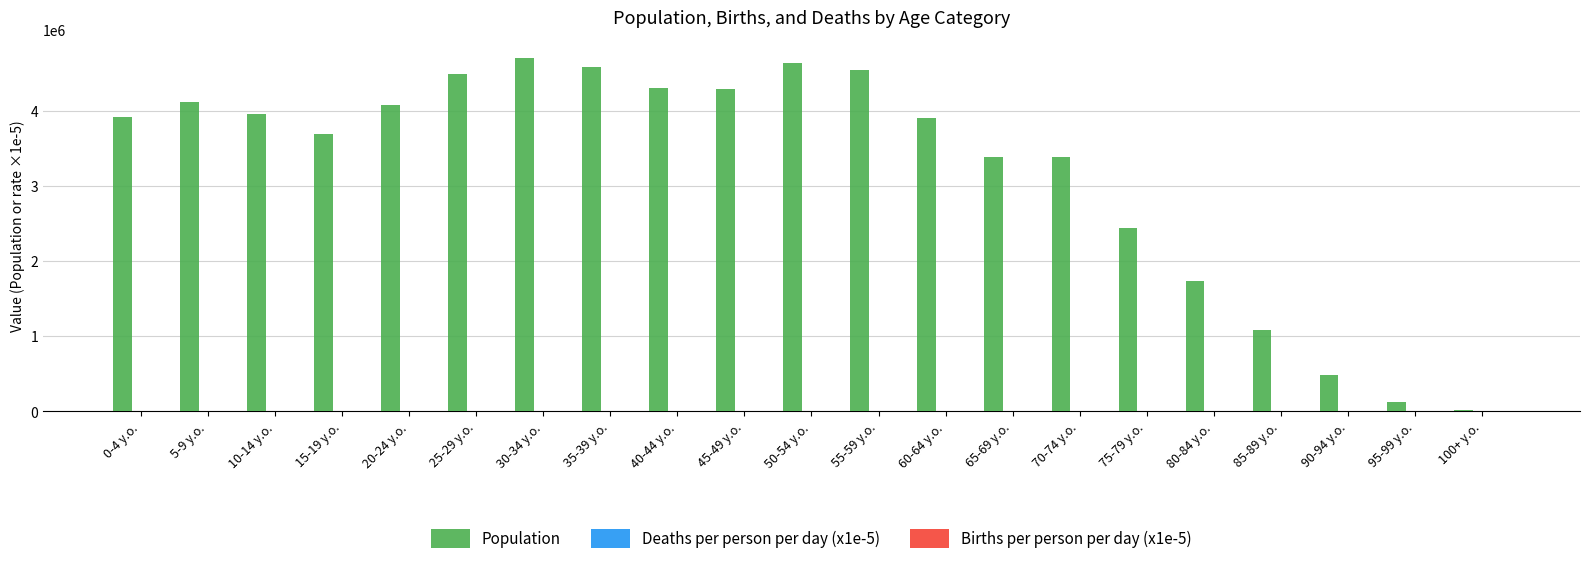

The value of Population at 80-84 y.o. is 2458918.7. True or false?

False